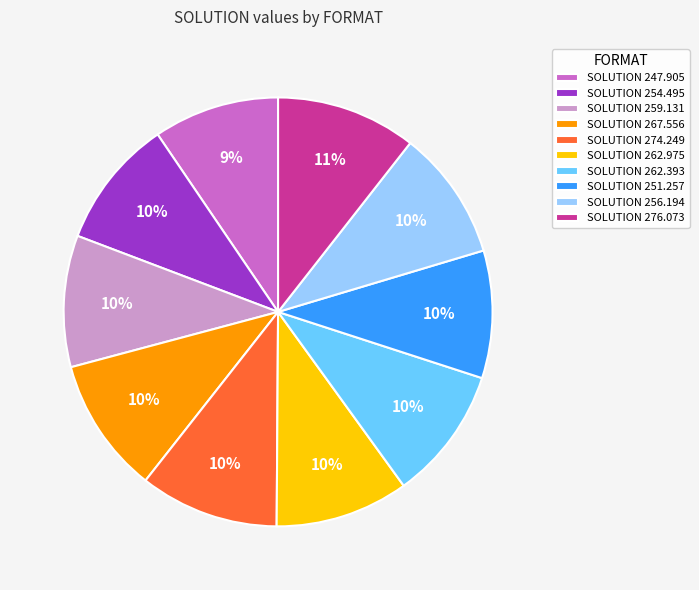

Is there a majority slice in this chart?

No